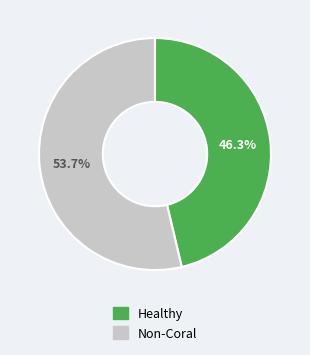

Does any single category account for the majority?

Yes